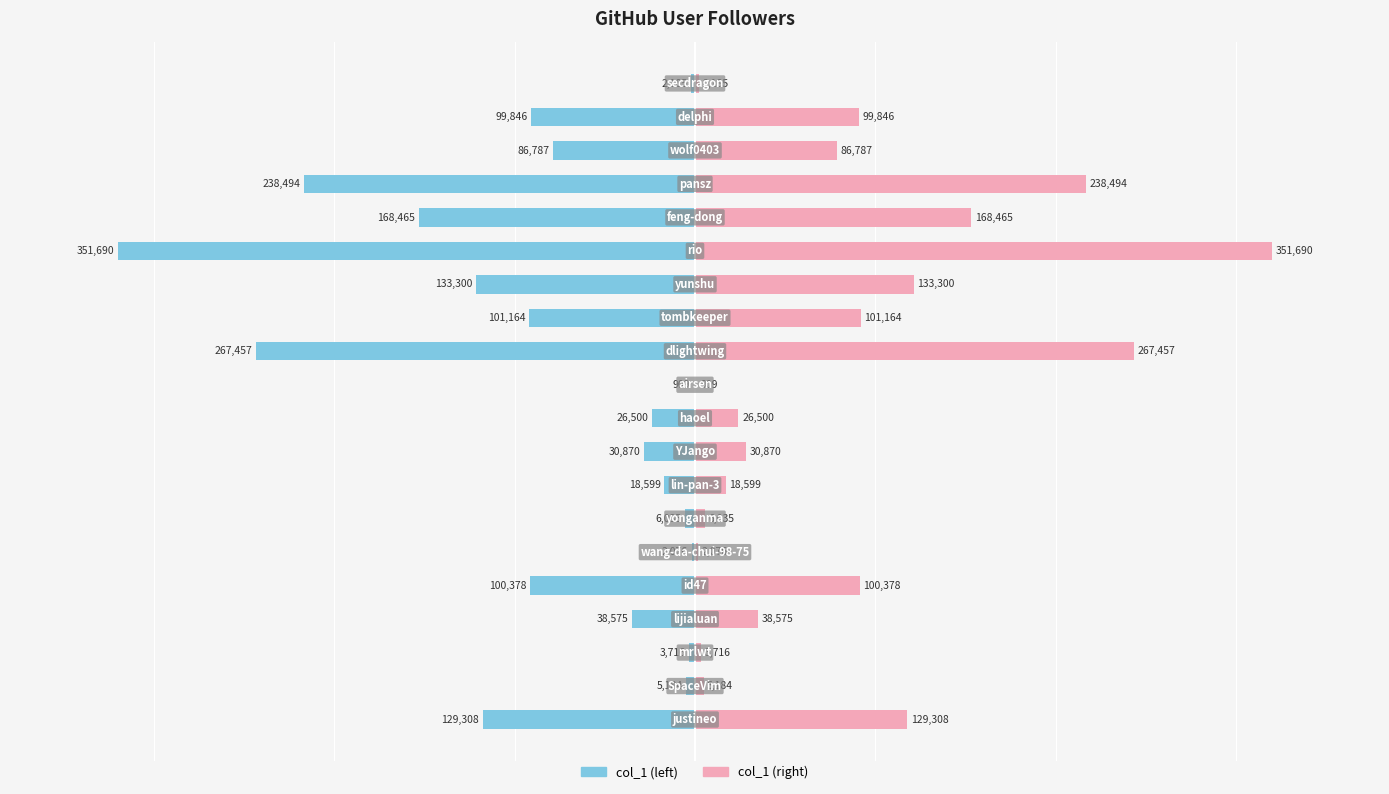

Rank the series by their maximum value, from lowest to highest.

col_1 (left), col_1 (right)